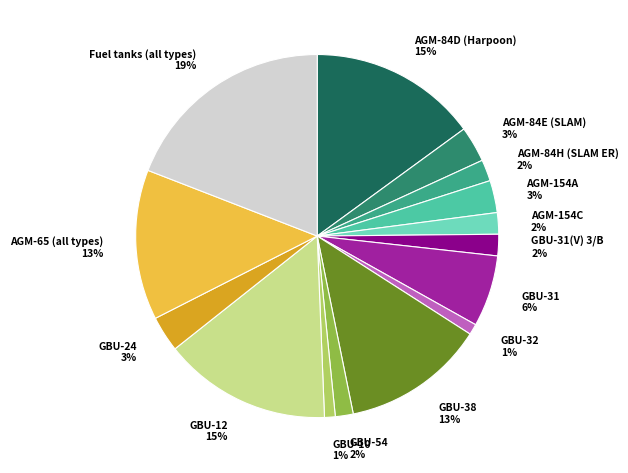

True or false: GBU-38 13% accounts for 13% of the total.

True